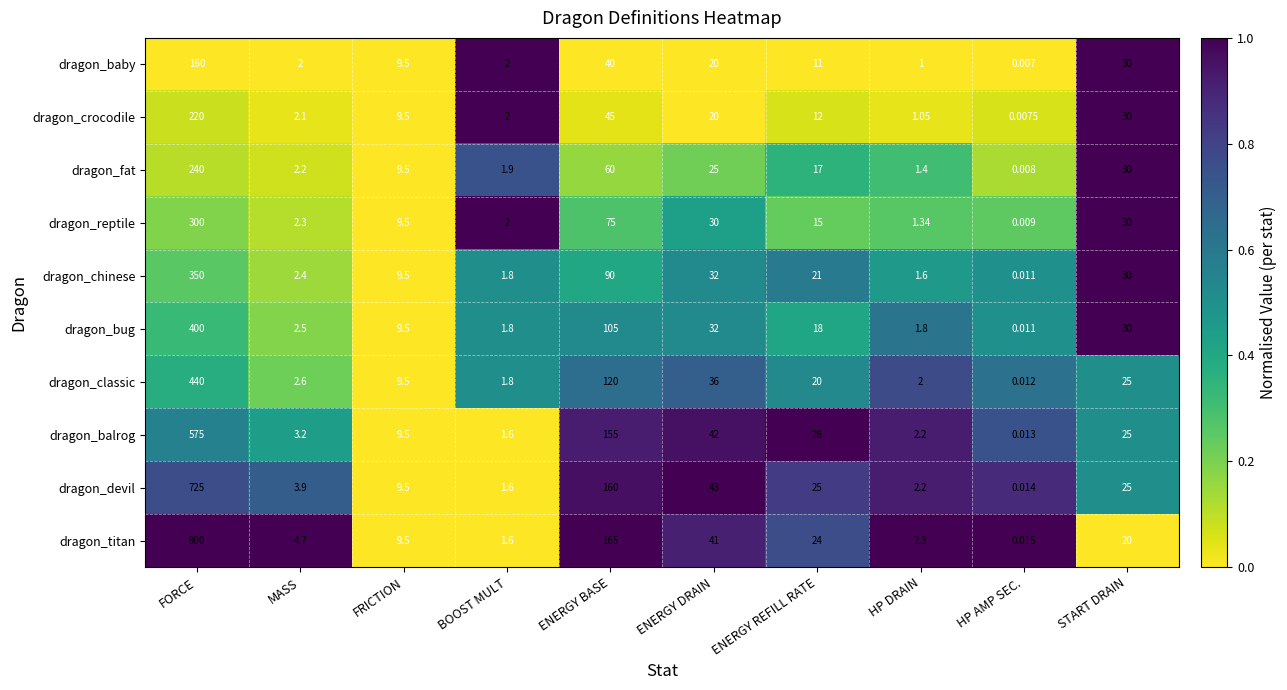

What is the greatest value displayed?

900.0